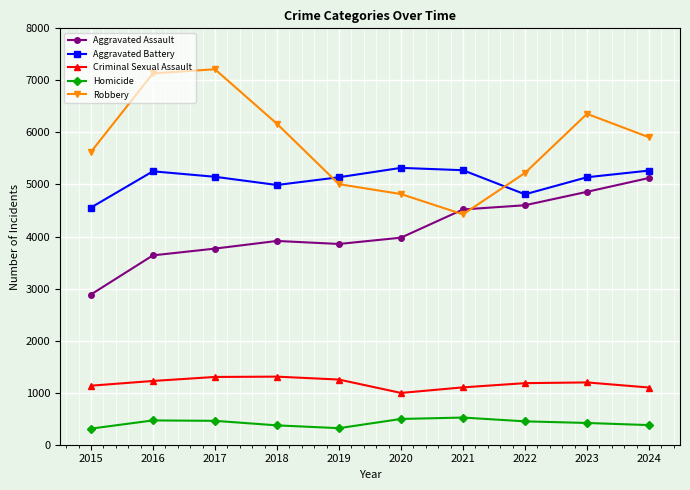

Is it true that Robbery equals 8553 at 2022?

False